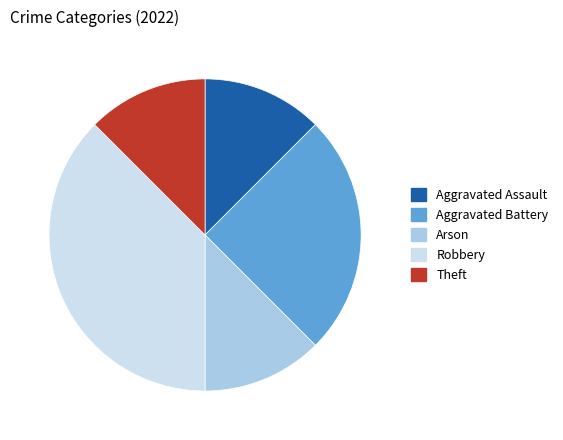

Approximately how many times larger is the value at Arson compared to Robbery?

0.3